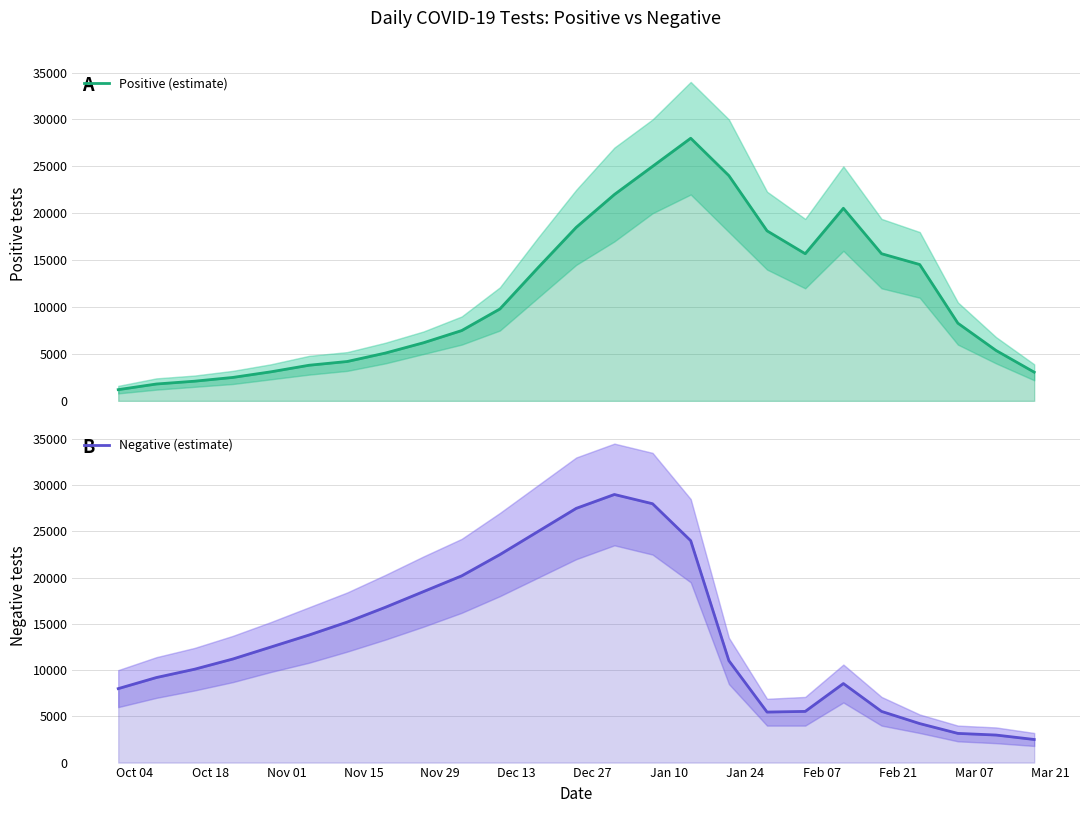

How many data points does each series have?

25